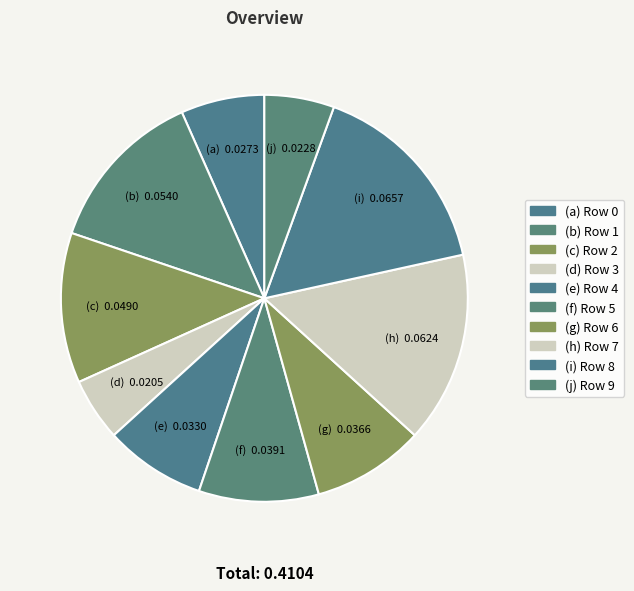

Count the number of slices in the pie.

10